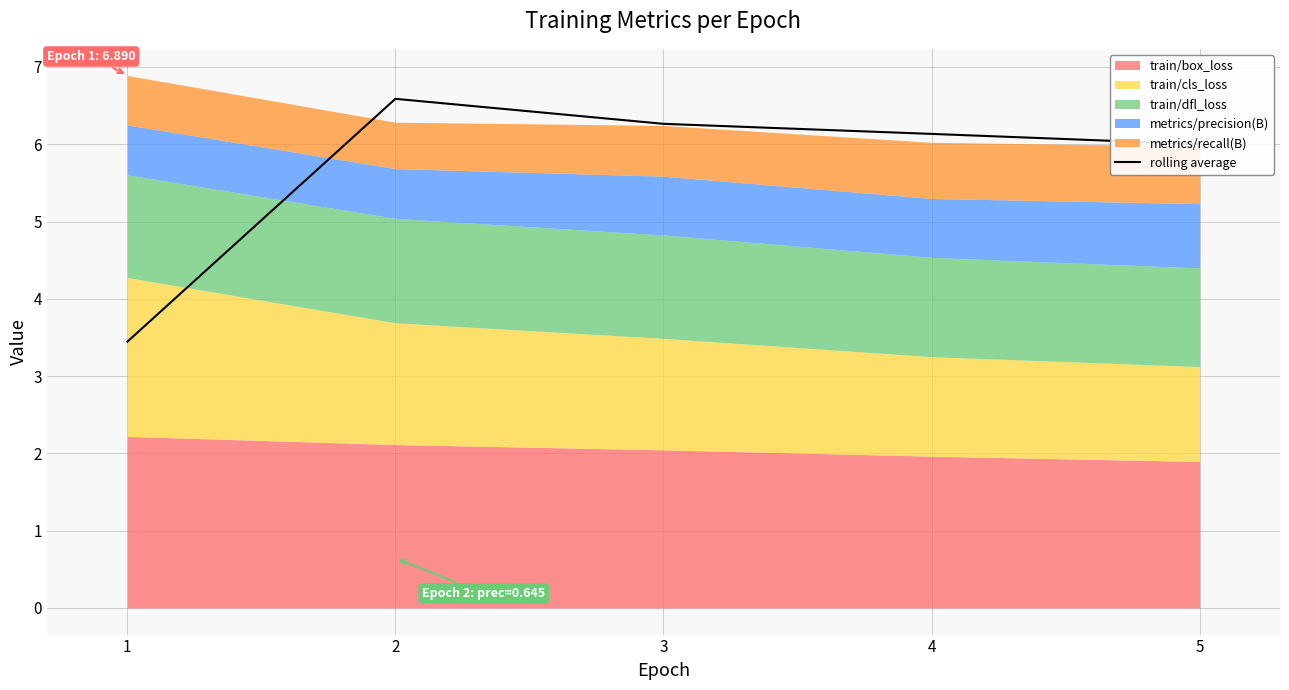

Count the number of categories in the chart.

5